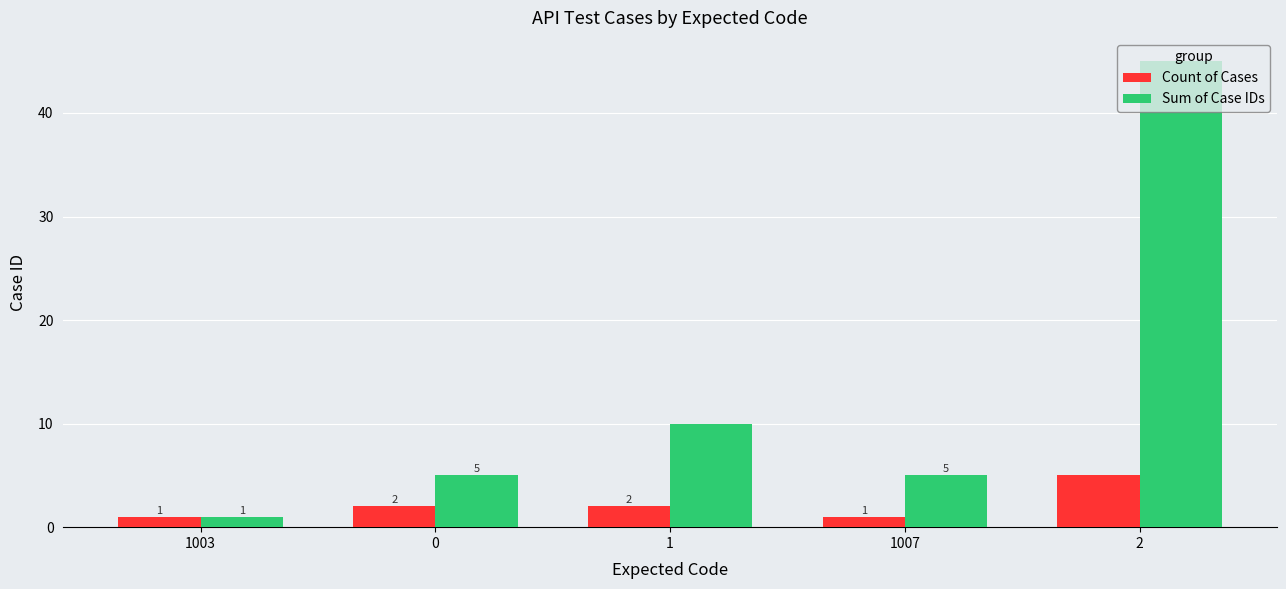

Rank the series by their average value, from lowest to highest.

Count of Cases, Sum of Case IDs